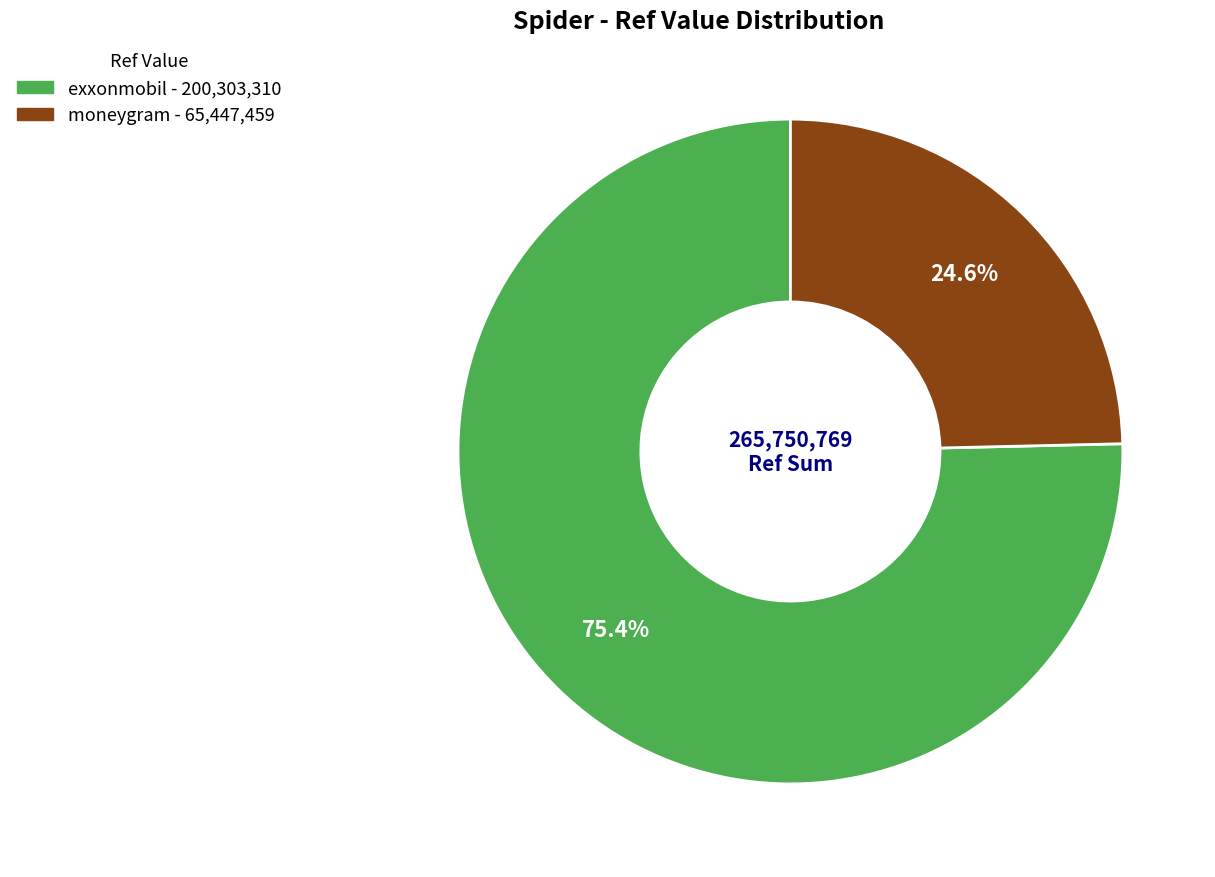

What percentage do moneygram and exxonmobil together represent?

100.0%